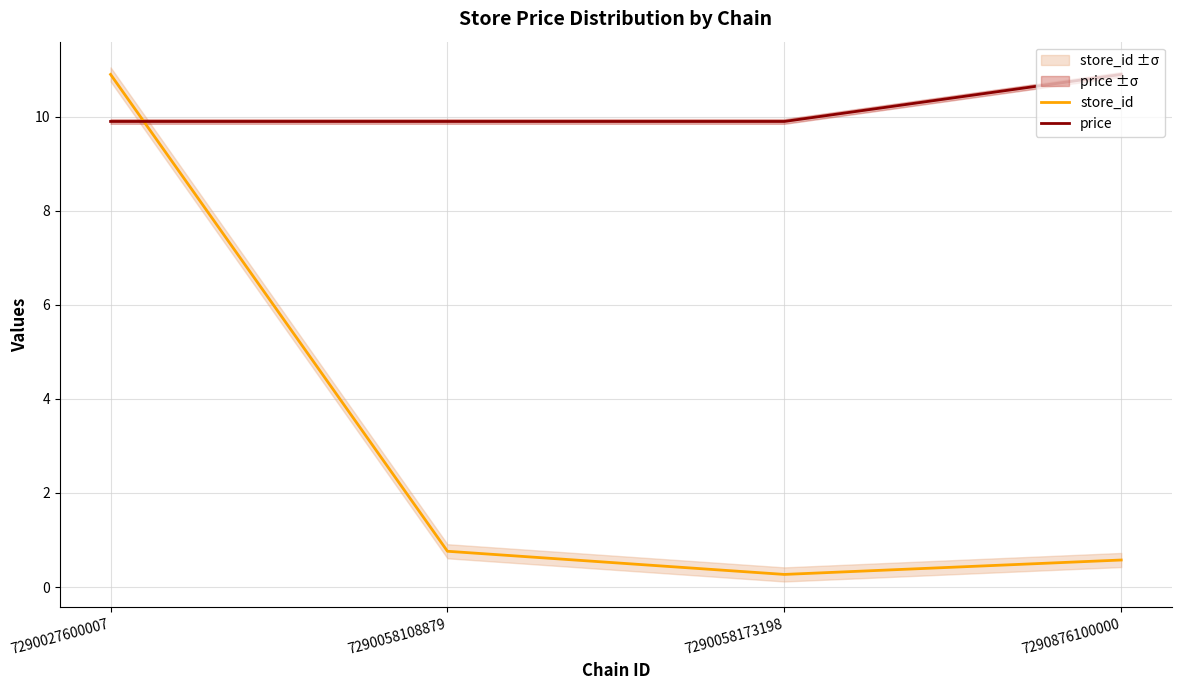

What is the difference between the maximum and minimum values in the store_id series?

10.6